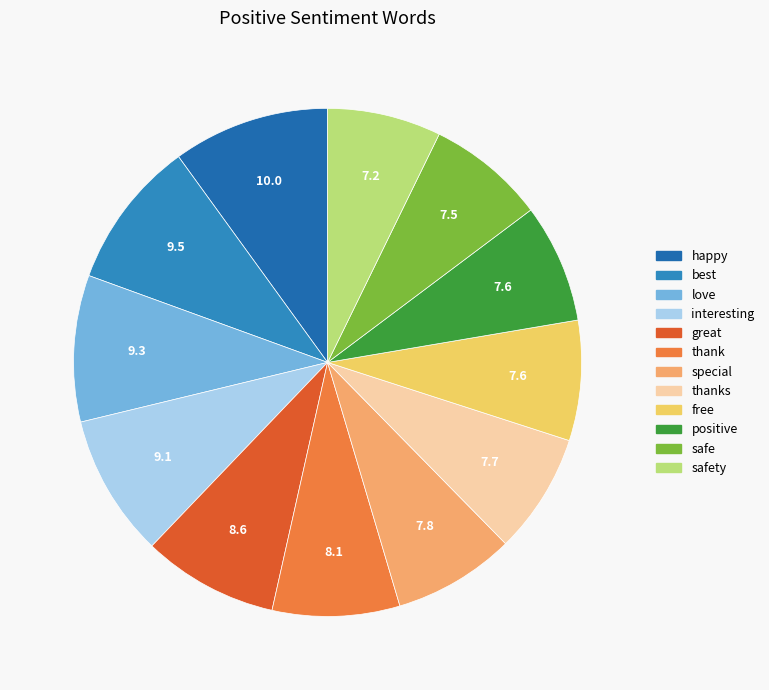

Combined, do interesting and safe account for over 50%?

No